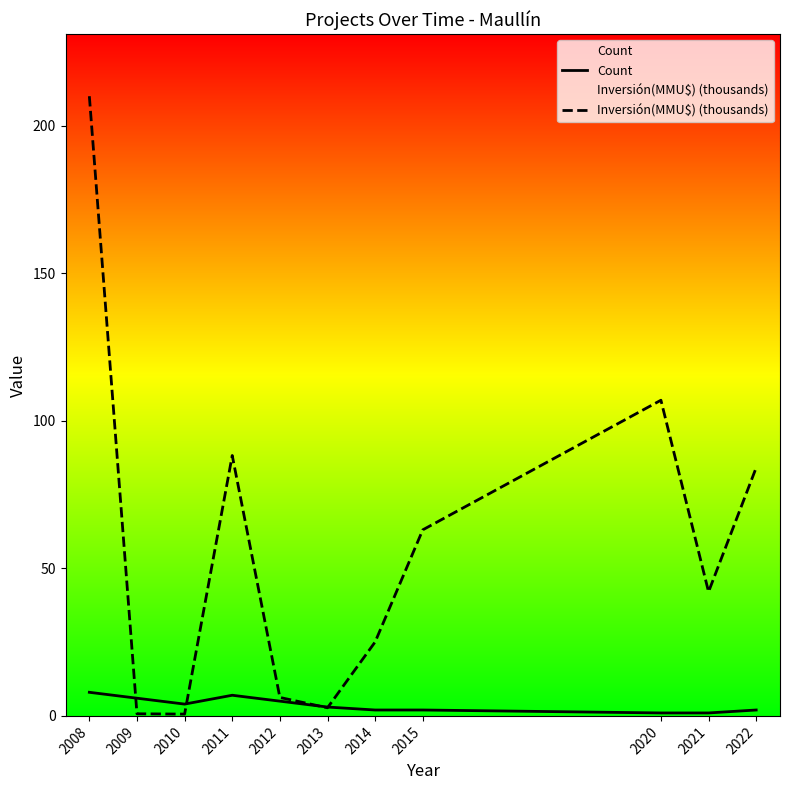

What is the minimum value shown in the chart?

0.6